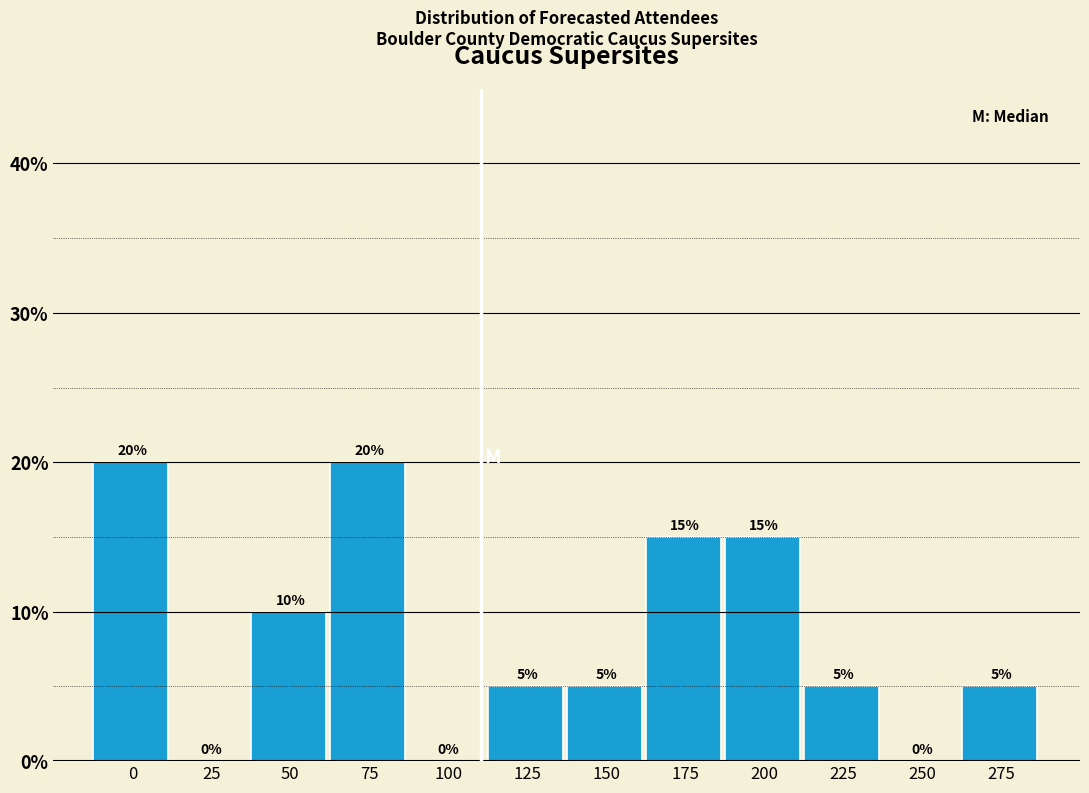

Reading left to right, what are all the values shown in this chart?

0=20	25=0	50=10	75=20	100=0	125=5	150=5	175=15	200=15	225=5	250=0	275=5